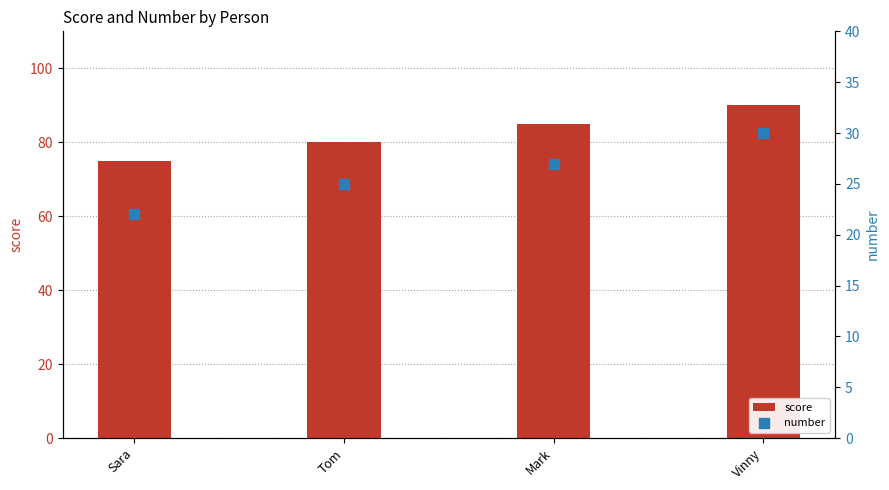

At which category is the sum across all series the highest?

Vinny